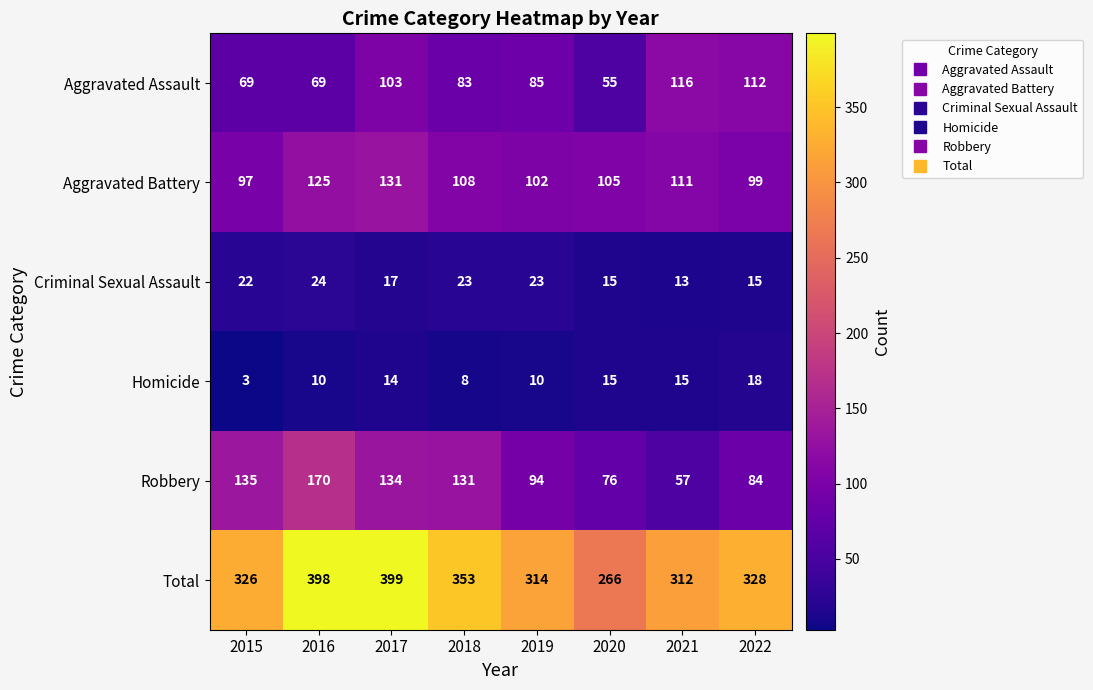

Is it true that Homicide equals 14 at 2017?

True